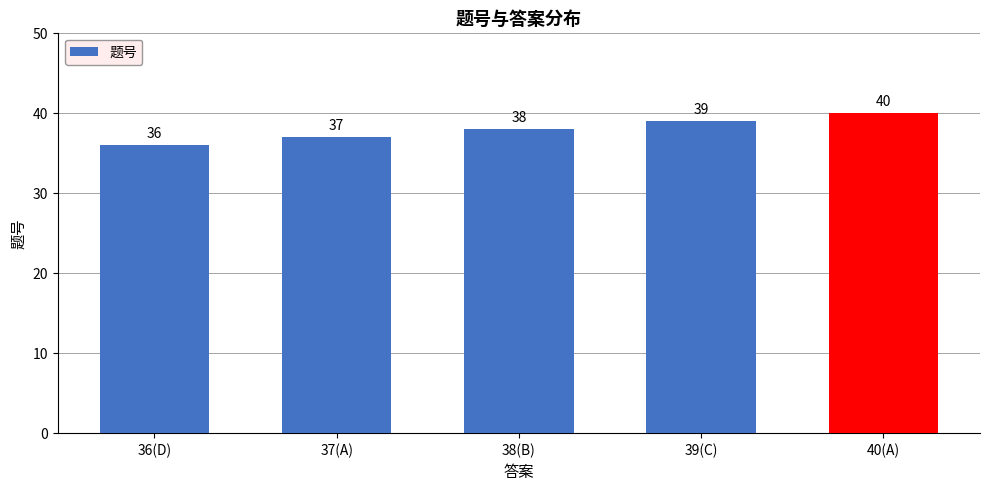

How many data points does each series have?

5